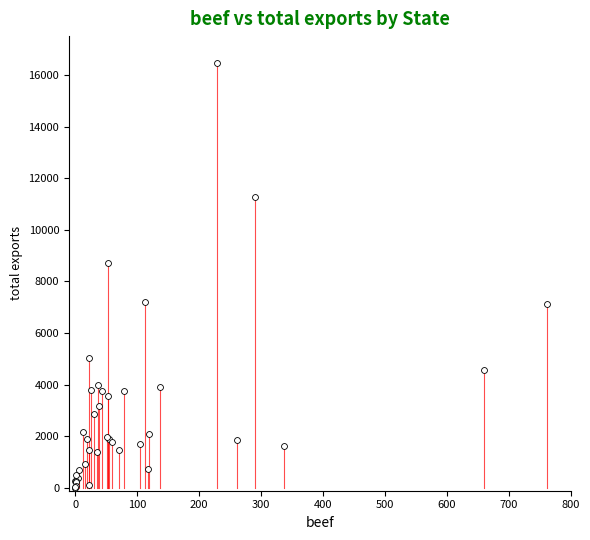

What Y value in the scatter plot is closest to 8243?

8709.5